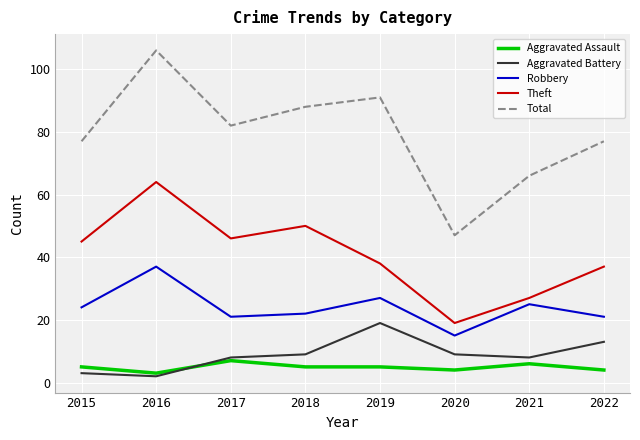

Is the value of Aggravated Assault at 2019 greater than the value of Aggravated Battery at 2017?

No